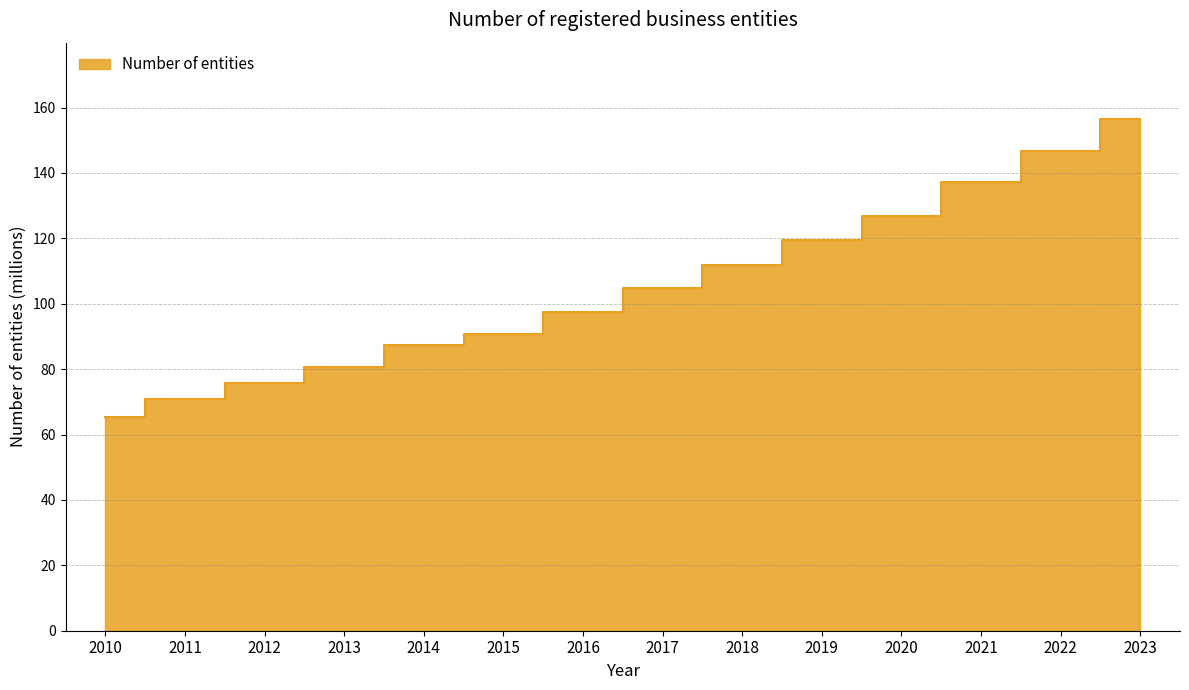

Approximately how many times larger is the value at 2012 compared to 2017?

0.7